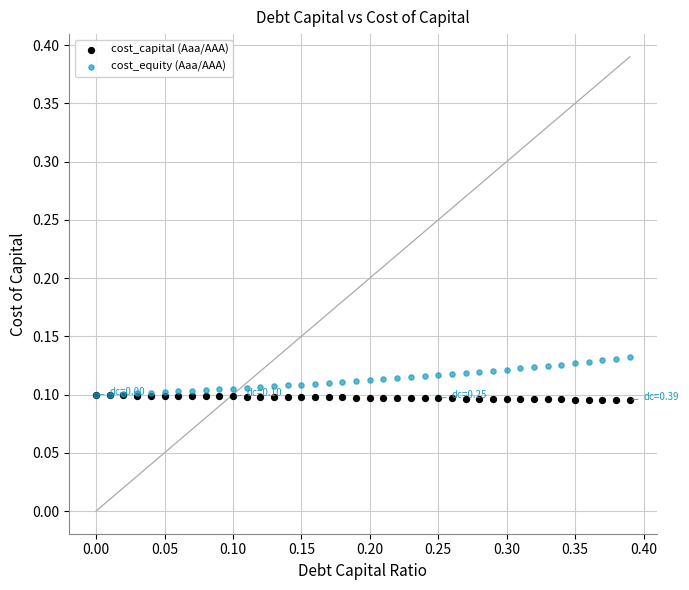

What are all the series names shown in the legend?

cost_capital (Aaa/AAA), cost_equity (Aaa/AAA)